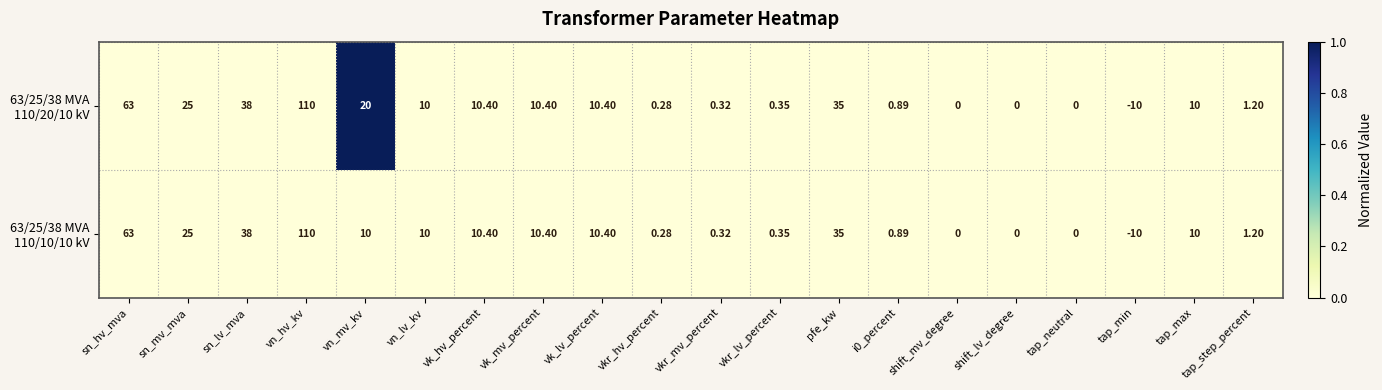

At which category is the sum across all series the highest?

vn_hv_kv